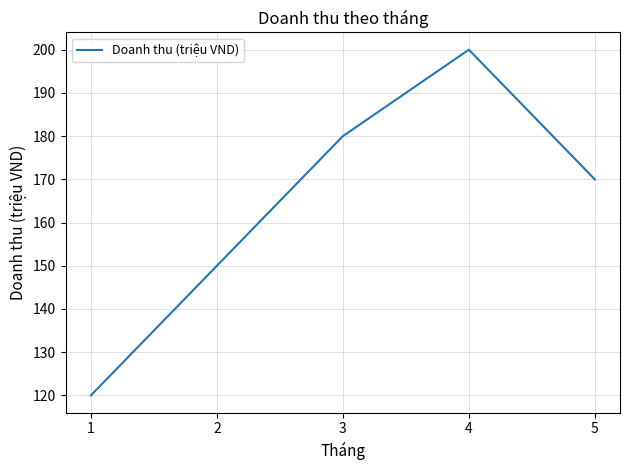

What is the difference between the second highest and minimum values?

60